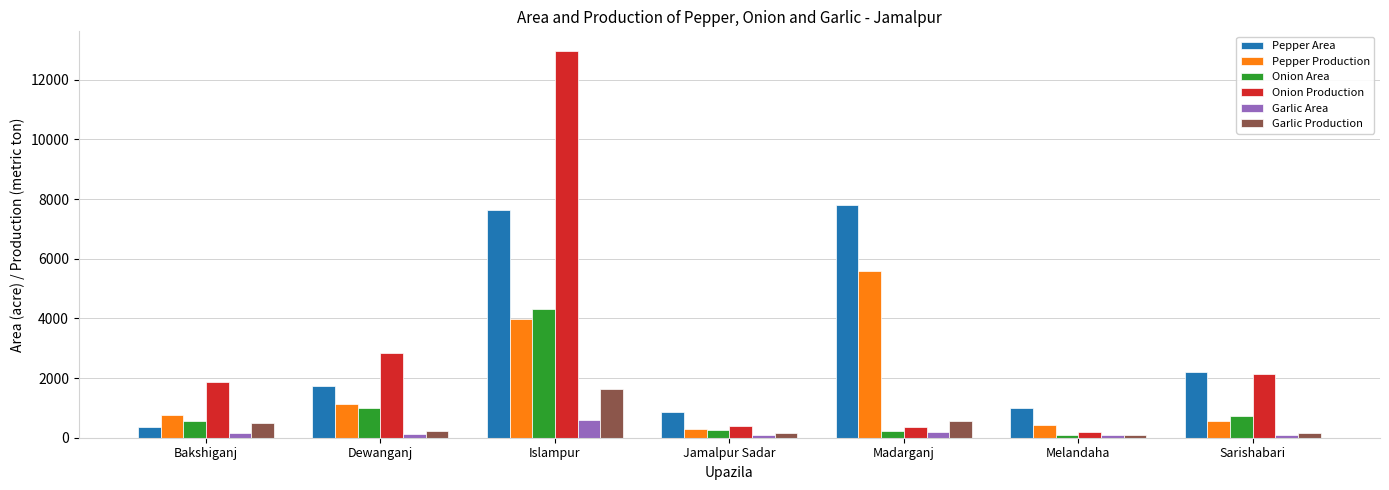

Which category has the highest value in the Garlic Production series?

Islampur